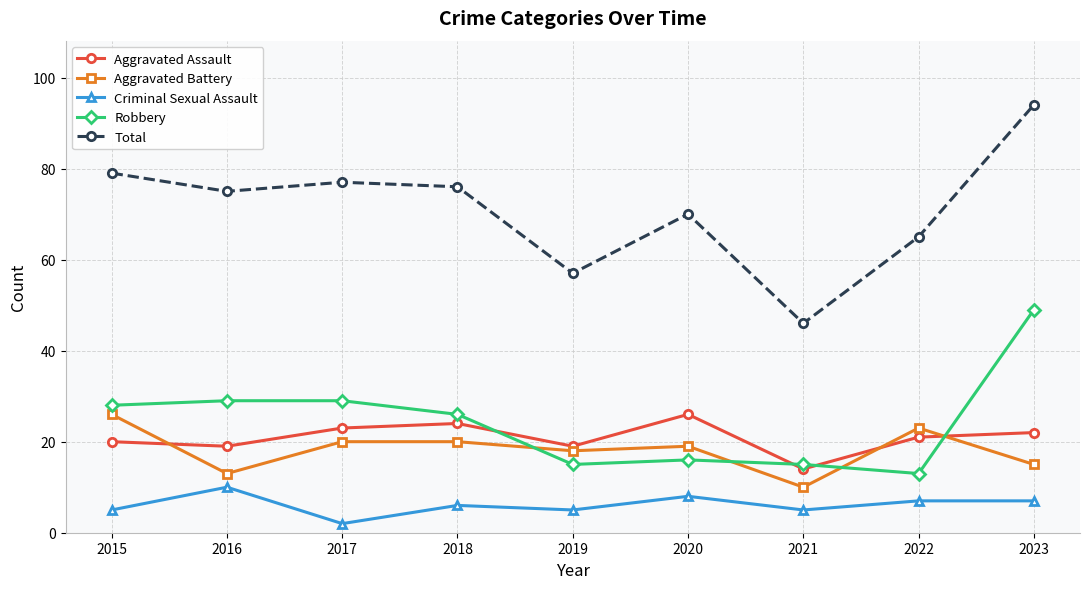

What is the value of the Criminal Sexual Assault point at the 6th from the left?

8